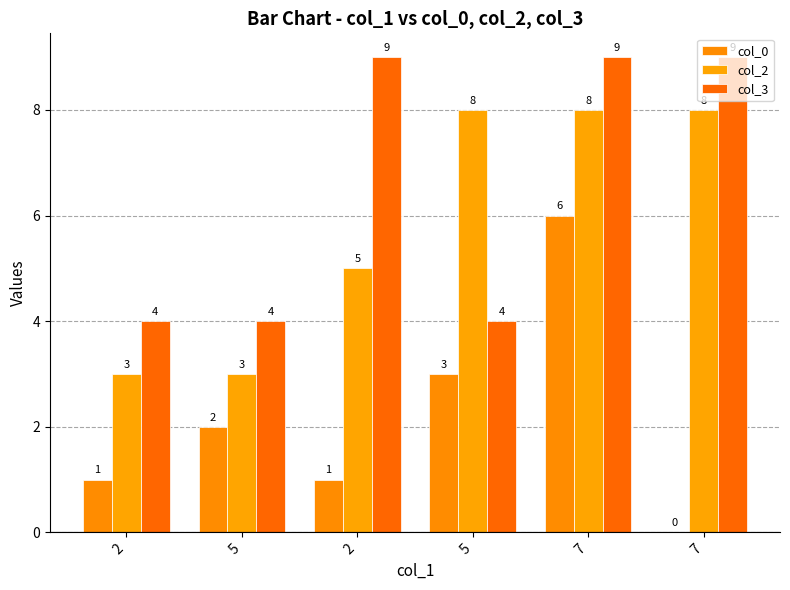

Which series has the largest range (max minus min)?

col_0